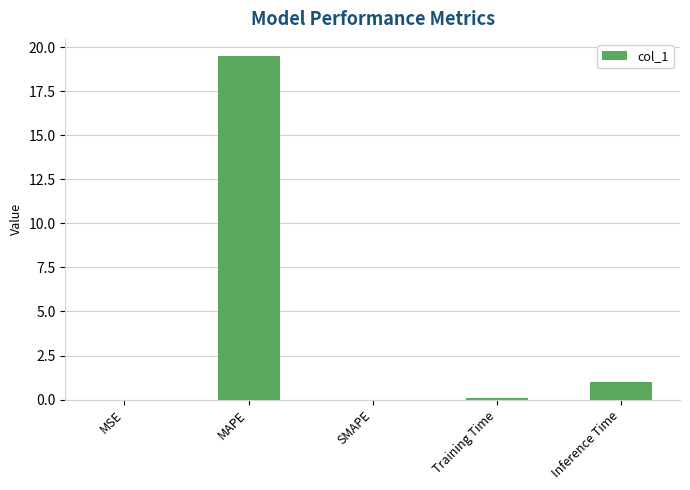

What is the difference between the values at SMAPE and Training Time?

0.1